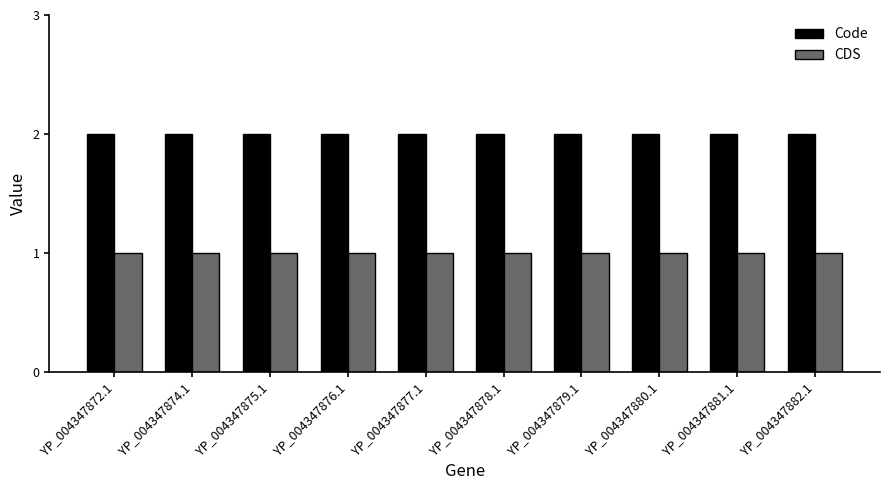

Reading left to right, transcribe all the data shown in this chart.

Code: 2	2	2	2	2	2	2	2	2	2
CDS: 1	1	1	1	1	1	1	1	1	1